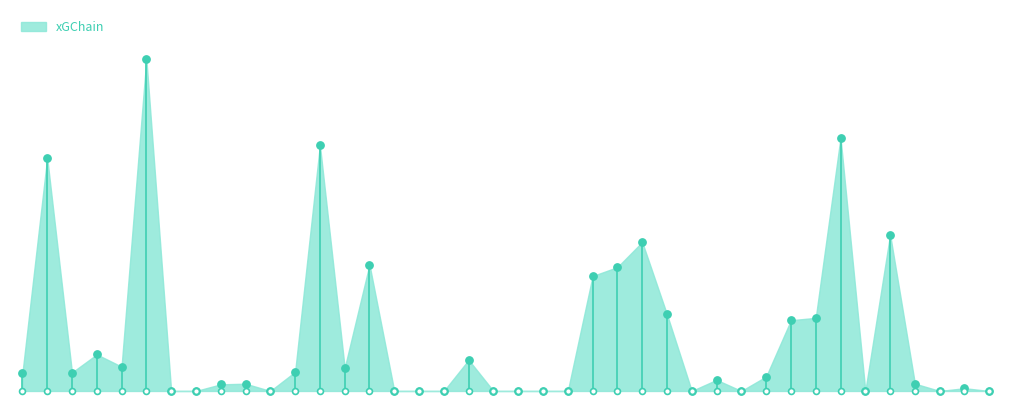

Between 2024-09-14 and 2023-04-22, which is larger?

2024-09-14